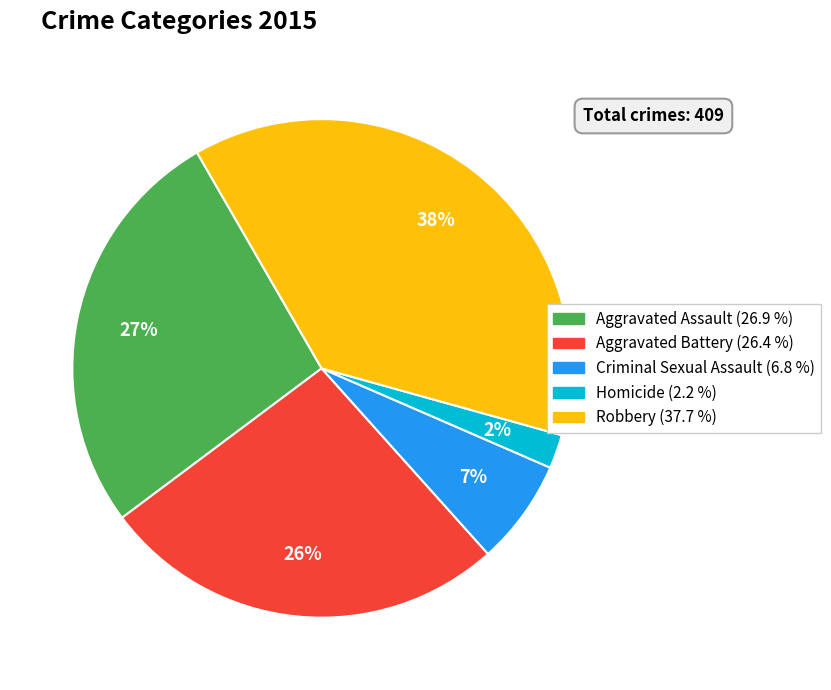

Approximately how many times larger is the value at Homicide compared to Criminal Sexual Assault?

0.3